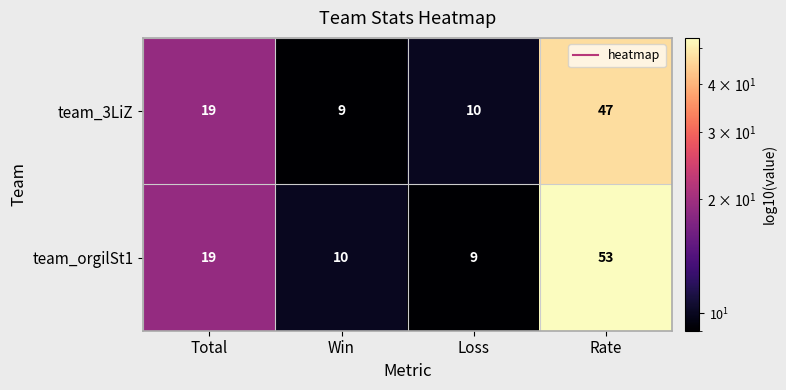

Is it true that team_orgilSt1 equals 3 at Loss?

False